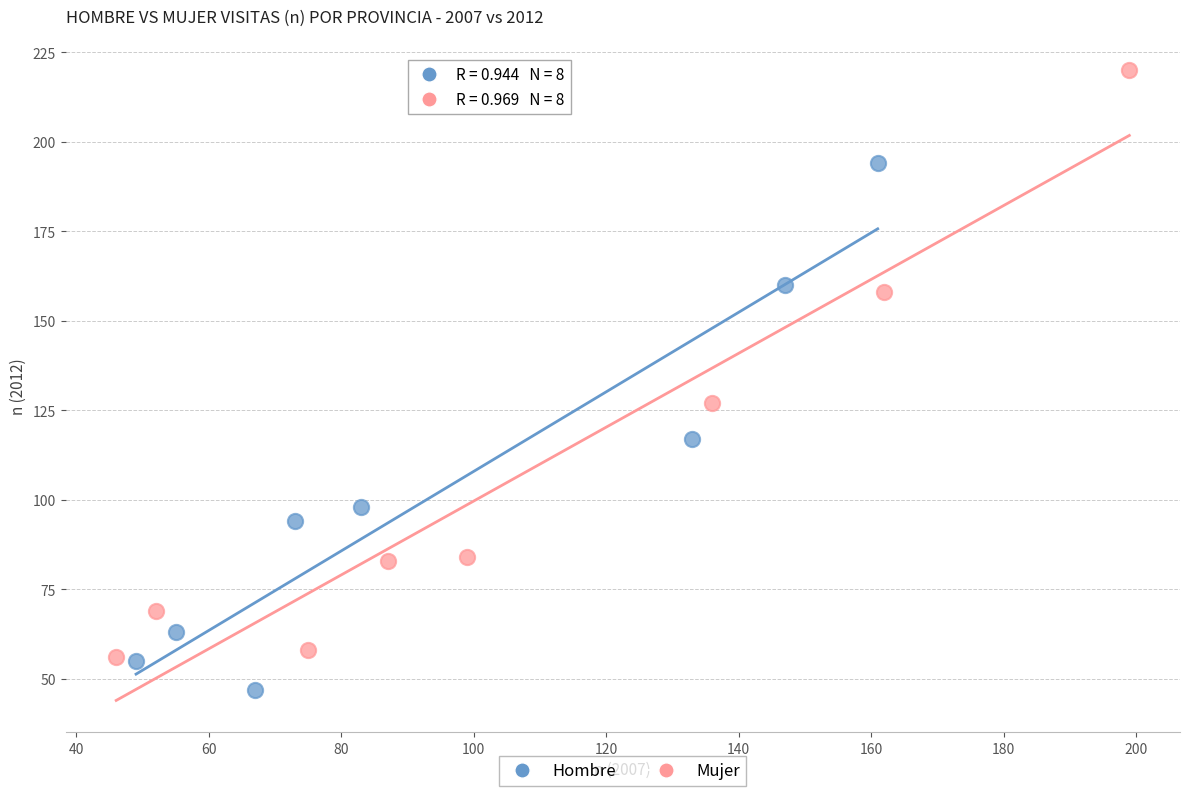

Which series reaches the minimum Y coordinate?

Hombre